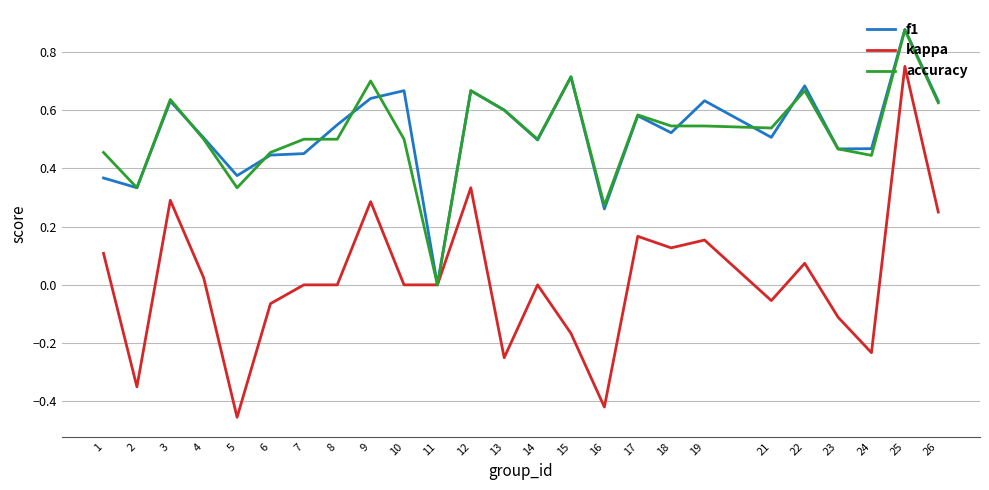

At which category is the sum across all series the highest?

25